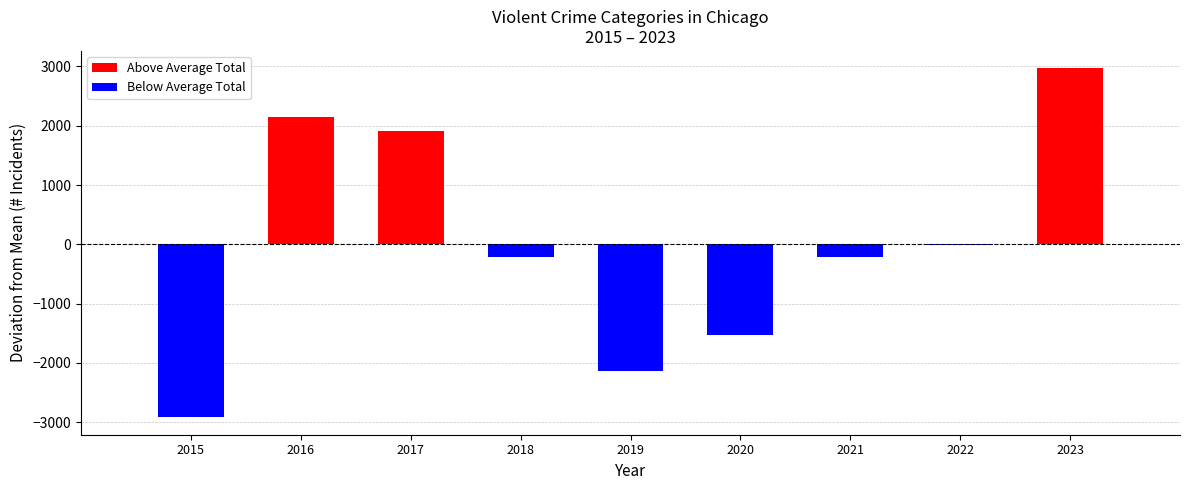

What is the change in value from 2019 to 2020?

+606.0